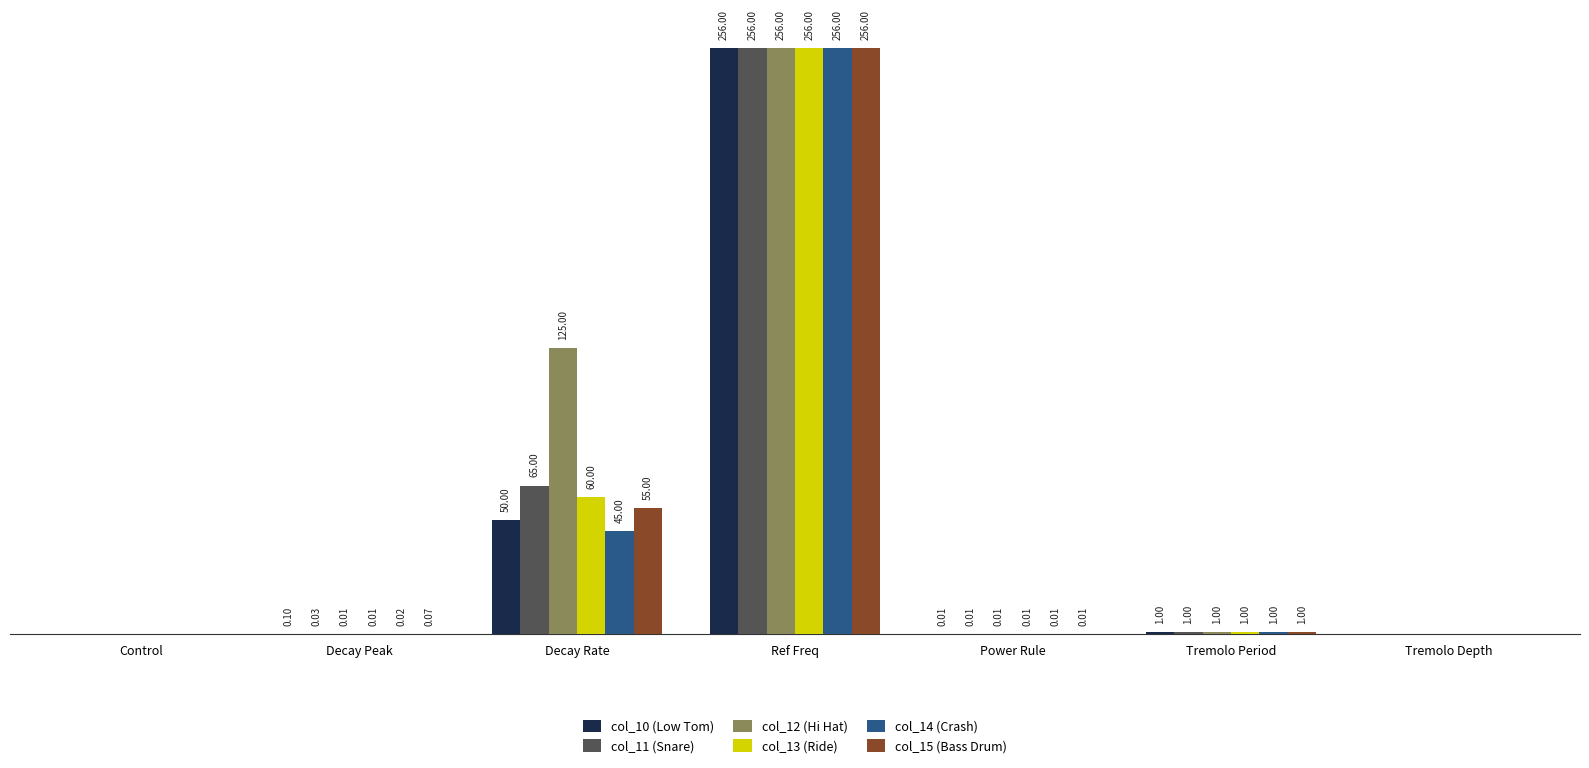

Which category has the highest value across all series?

Ref Freq